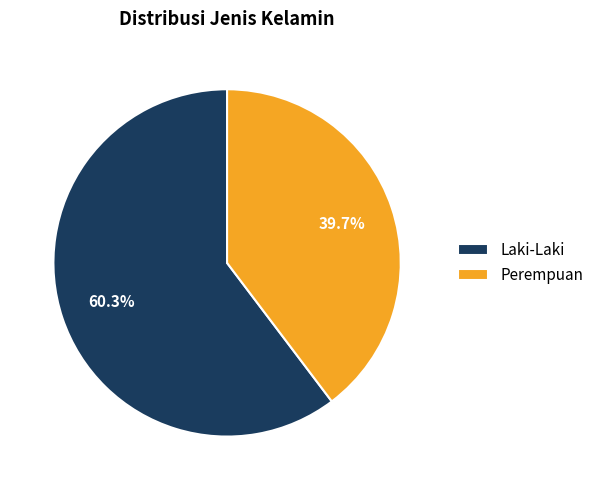

Is Laki-Laki the majority of the pie?

Yes